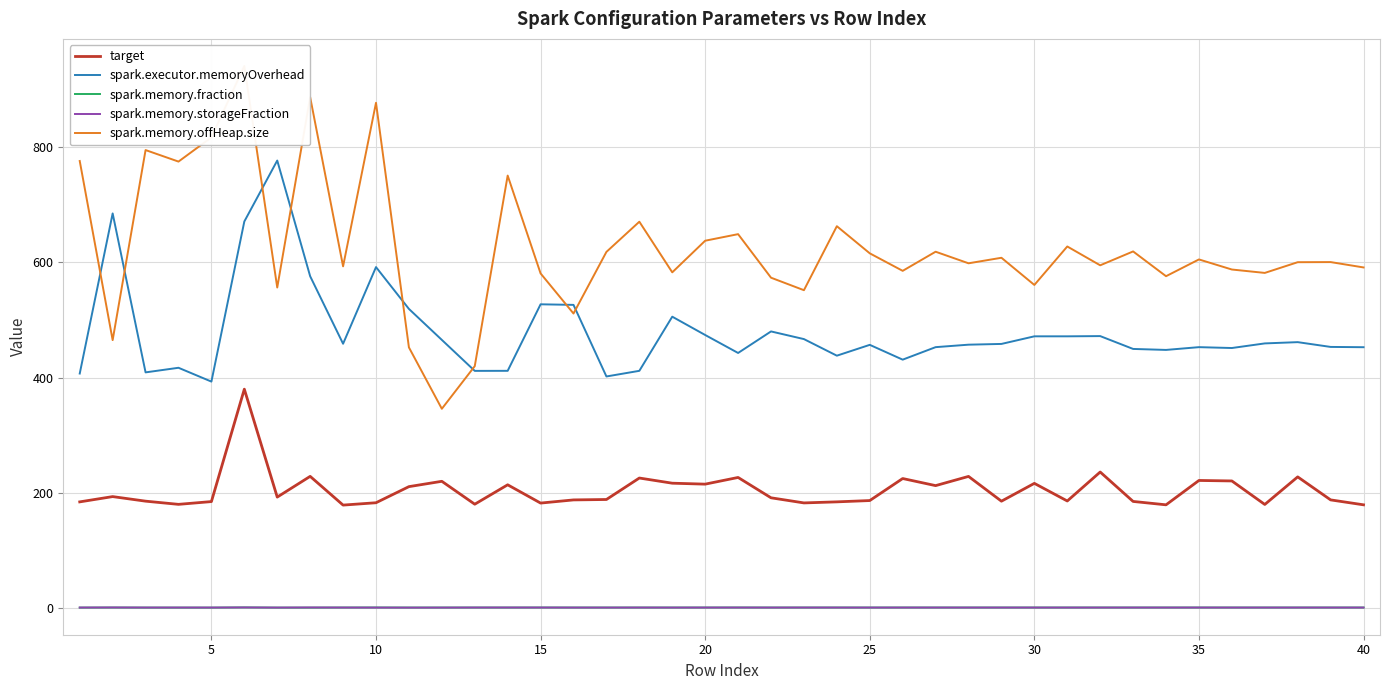

True or false: spark.memory.fraction and target cross at least once.

False